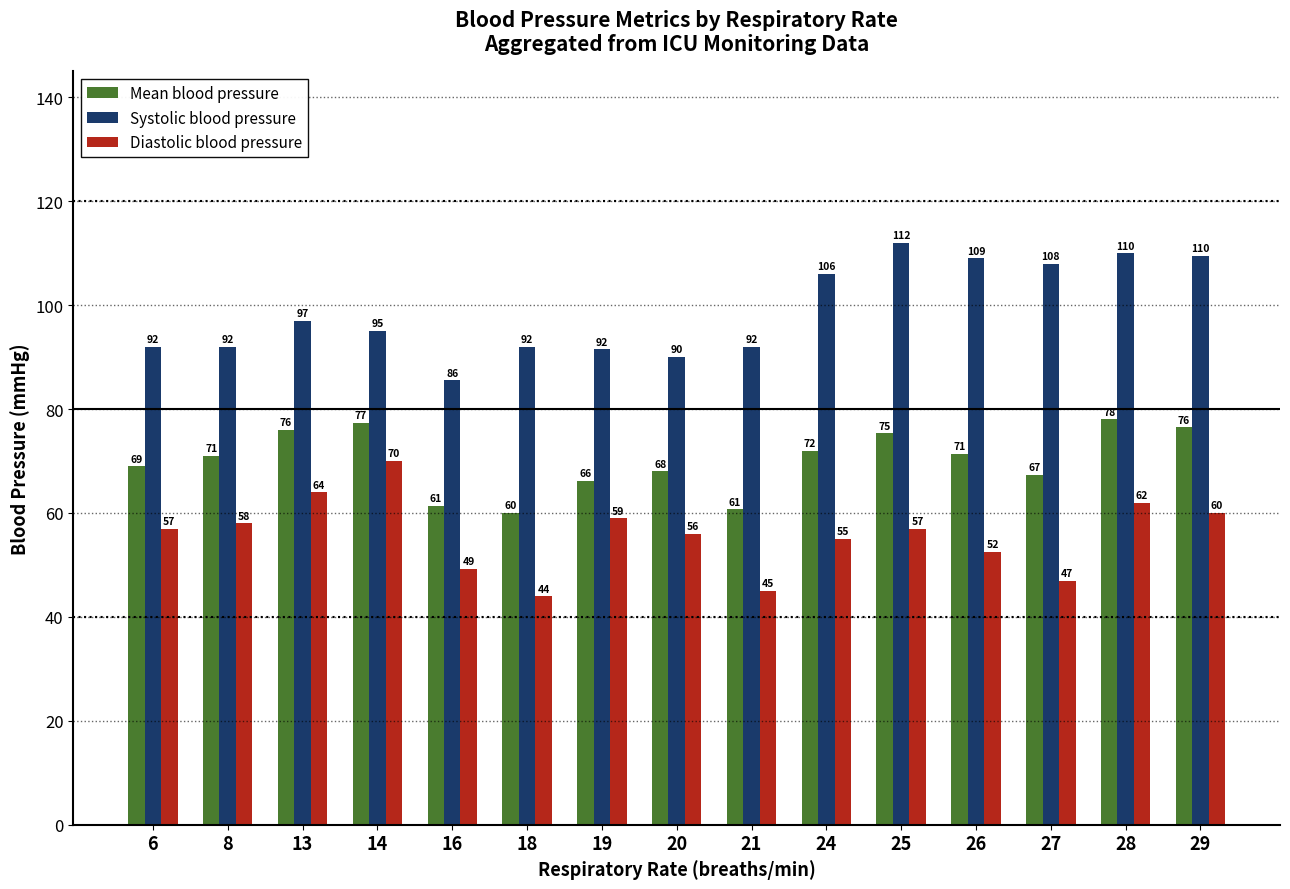

How many distinct data groups are displayed?

3